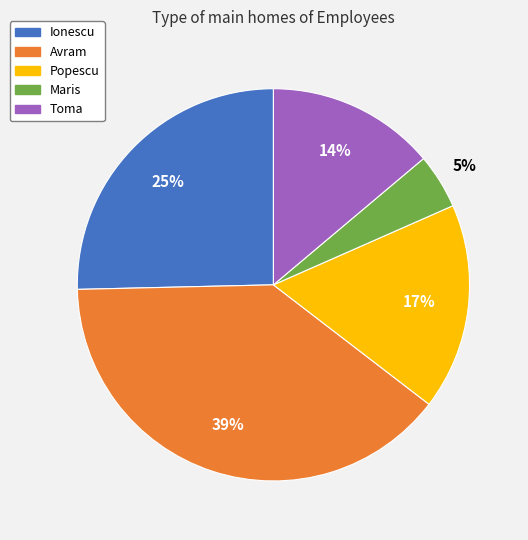

How many slices are in this pie chart?

5